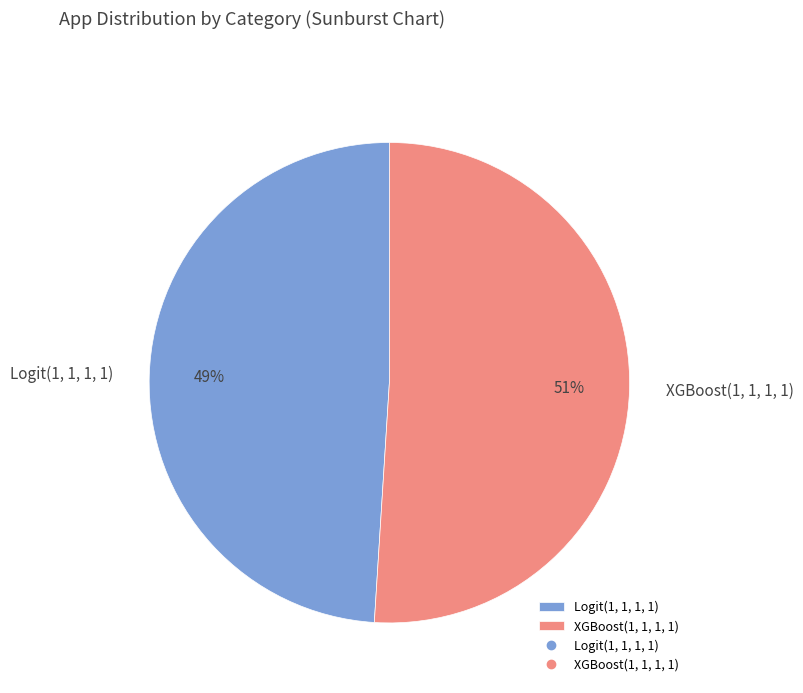

Do XGBoost(1, 1, 1, 1) and Logit(1, 1, 1, 1) together represent more than half of the pie?

Yes